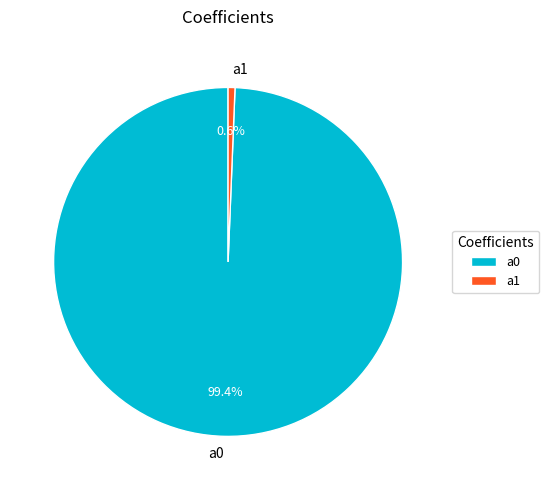

Which category has the biggest portion of the pie?

a0